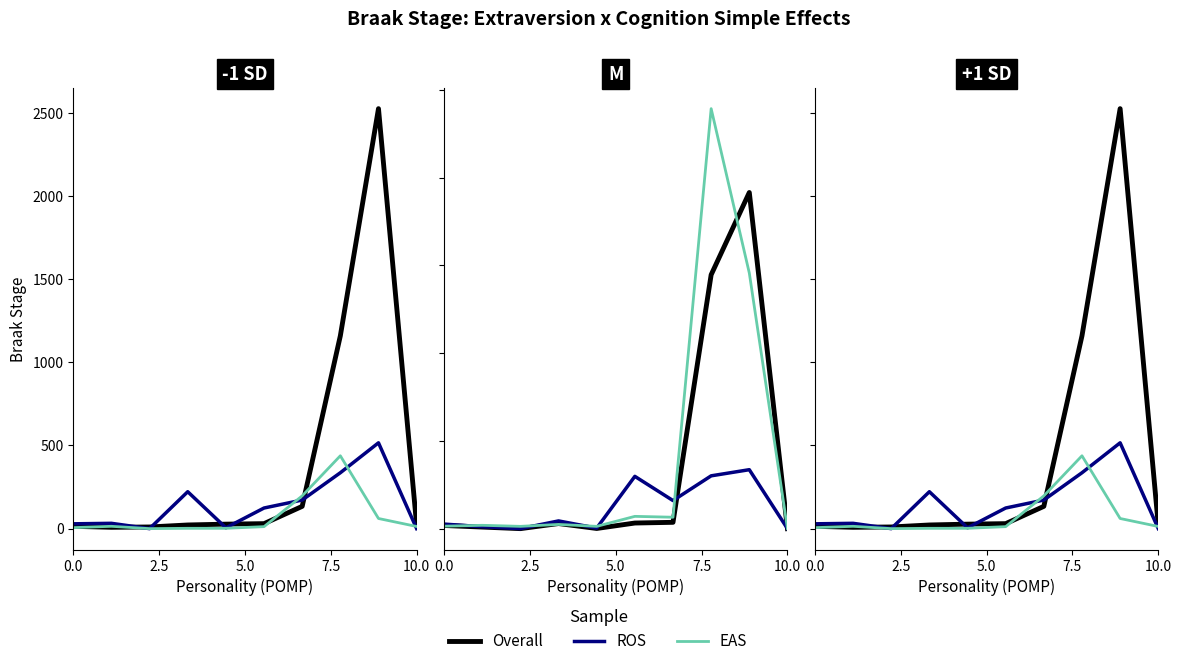

Rank the series by their maximum value, from lowest to highest.

EAS, ROS, Overall